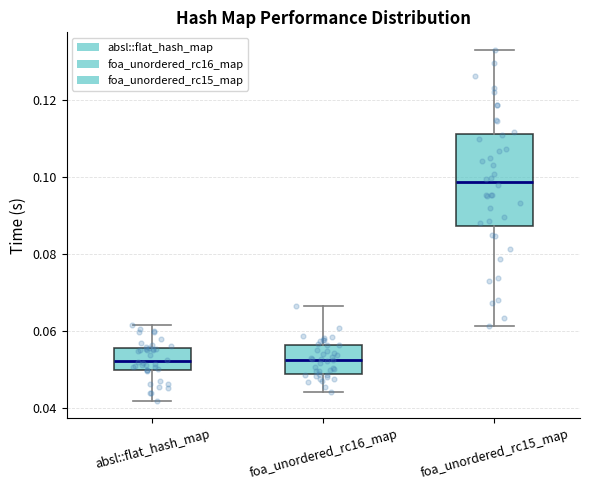

Where does the median line of the box for foa_unordered_rc16_map sit on the y-axis? The values are not printed on the chart, so give them approximately, as read against the axis.

0.052